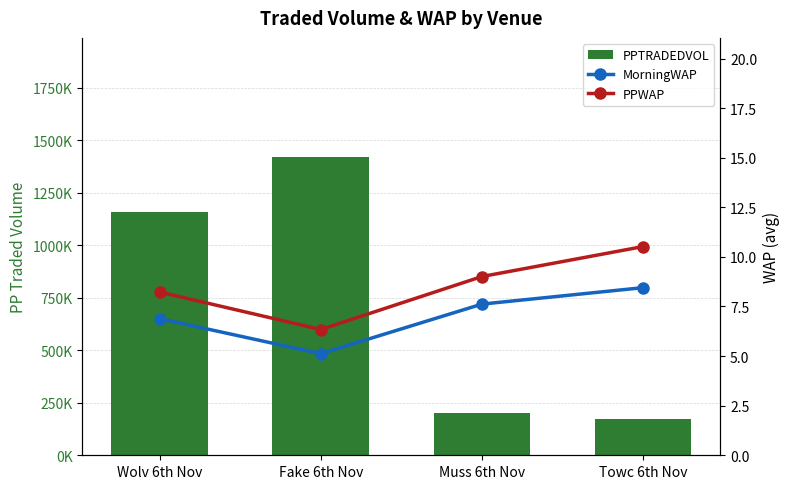

Are the bars grouped side by side (vs. stacked)?

Yes